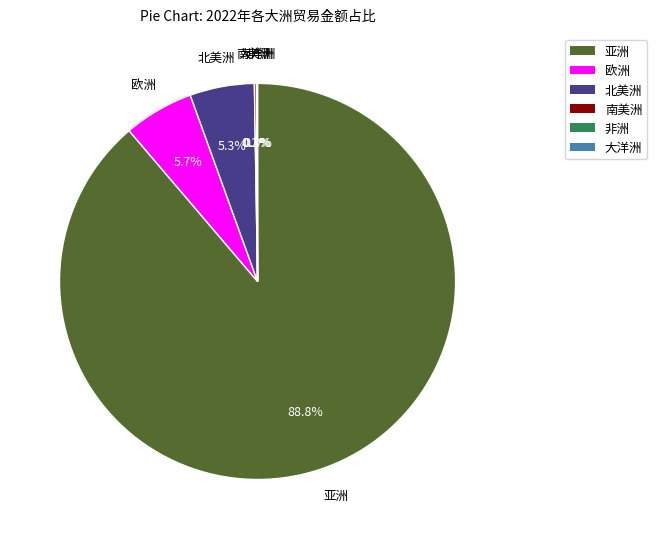

Which category has the biggest portion of the pie?

亚洲